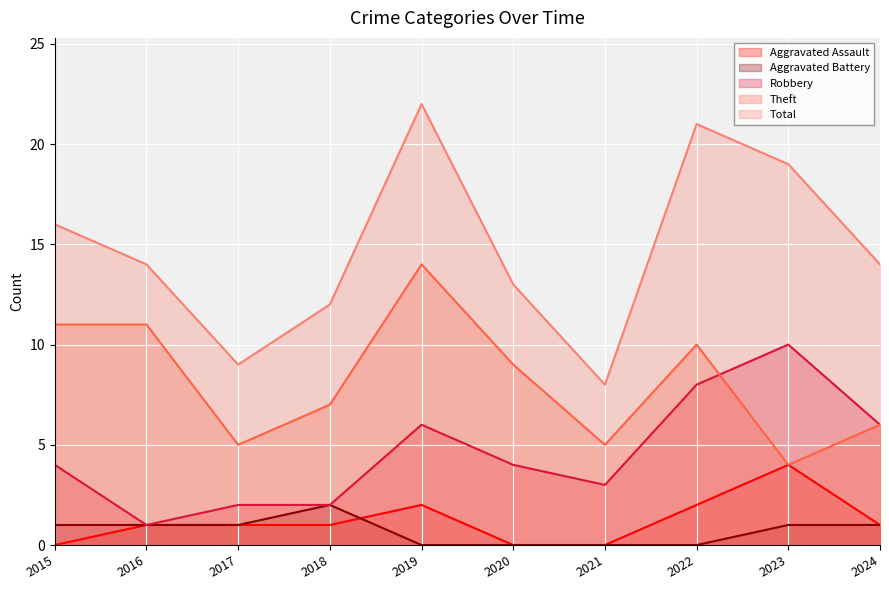

Is the value of Aggravated Battery at 2016 greater than the value of Robbery at 2020?

No